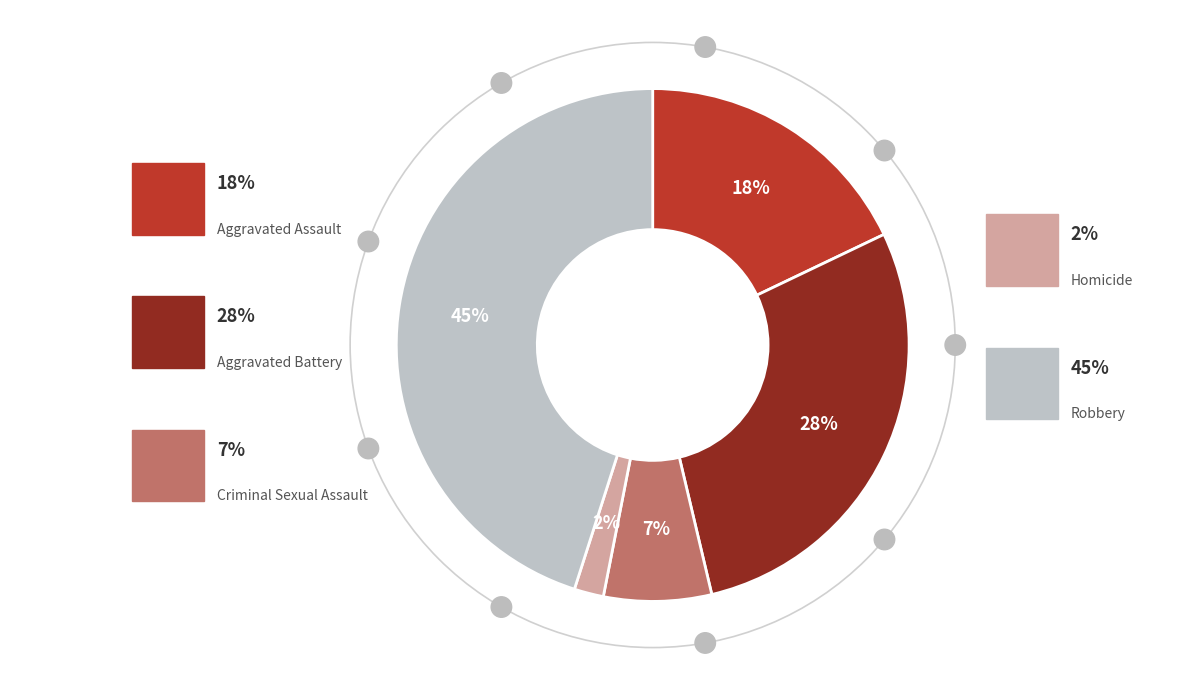

Combined, do Robbery and Criminal Sexual Assault account for over 50%?

Yes